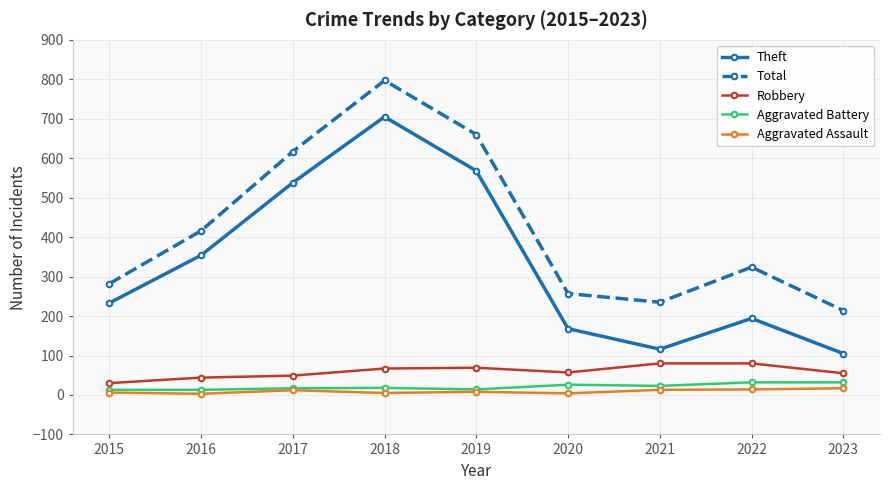

True or false: Aggravated Battery has more than 0 points higher than both neighbors.

True